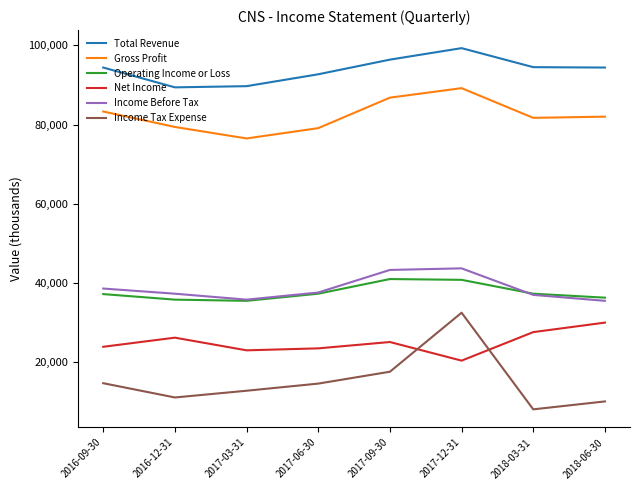

In Income Before Tax, how many points are higher than both neighbors (excluding endpoints)?

1